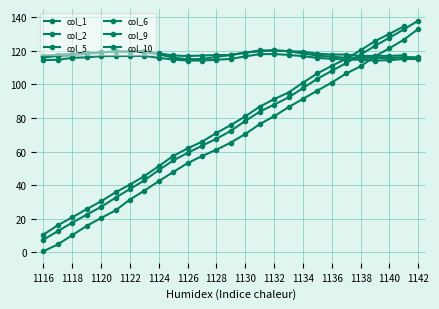

Read the col_6 value at 1117.

114.7